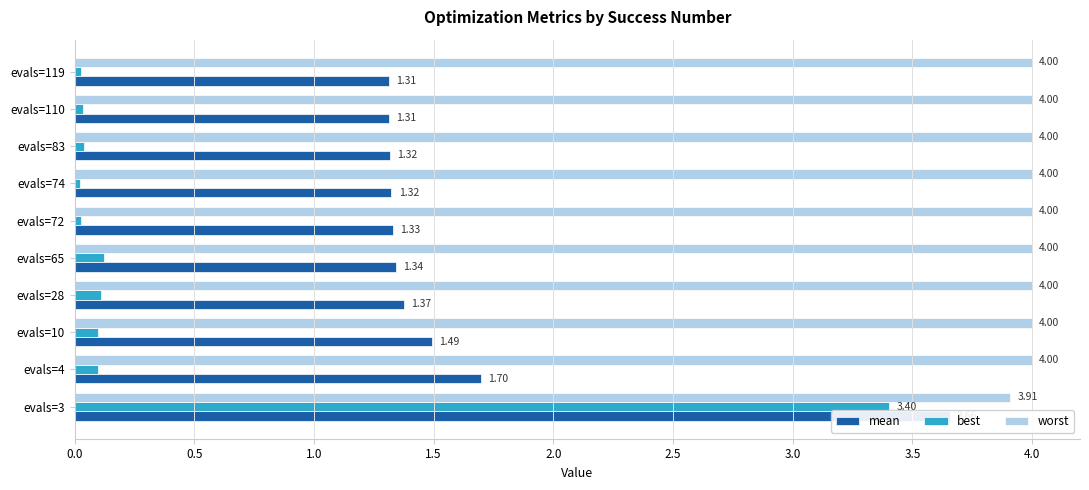

Reading left to right, transcribe all the data shown in this chart.

mean: 3.7	1.7	1.5	1.4	1.3	1.3	1.3	1.3	1.3	1.3
best: 3.4	0.1	0.1	0.1	0.1	0.0	0.0	0.0	0.0	0.0
worst: 3.9	4.0	4.0	4.0	4.0	4.0	4.0	4.0	4.0	4.0